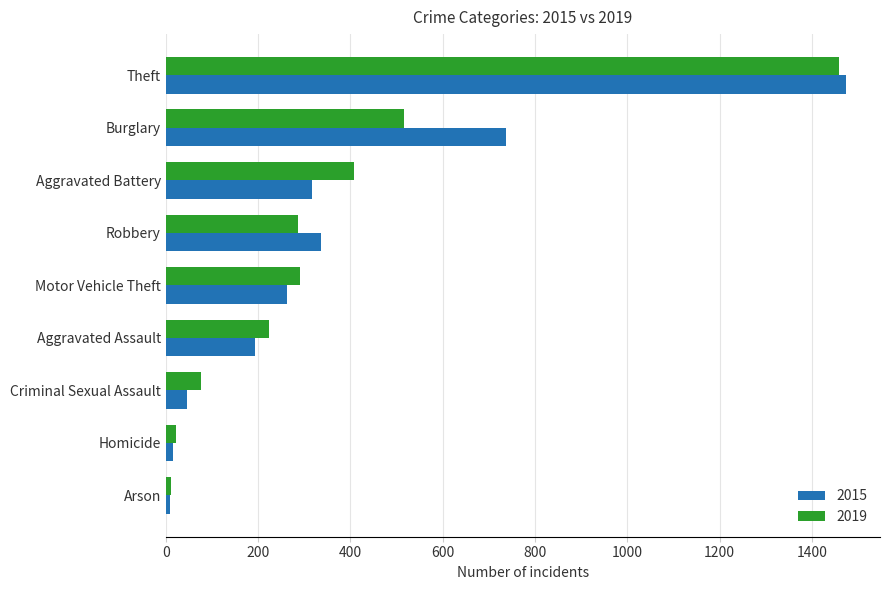

What is the total value across all series at Criminal Sexual Assault?

123